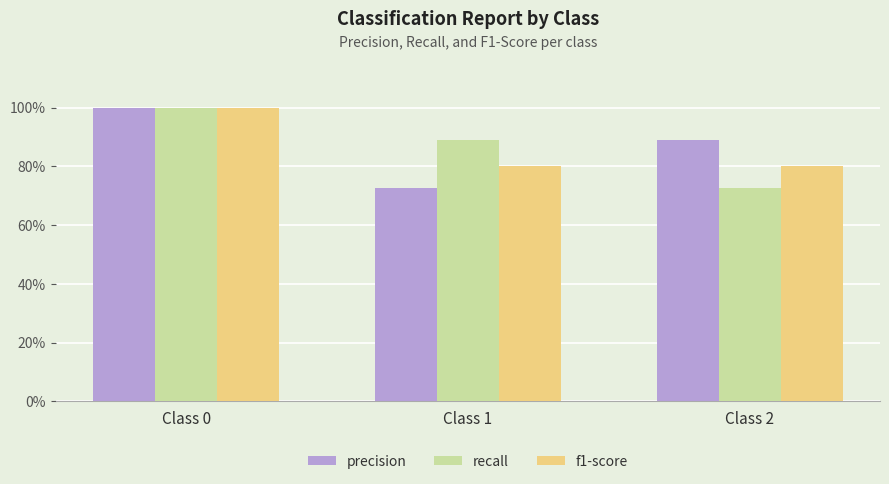

At which category is the sum across all series the highest?

Class 0